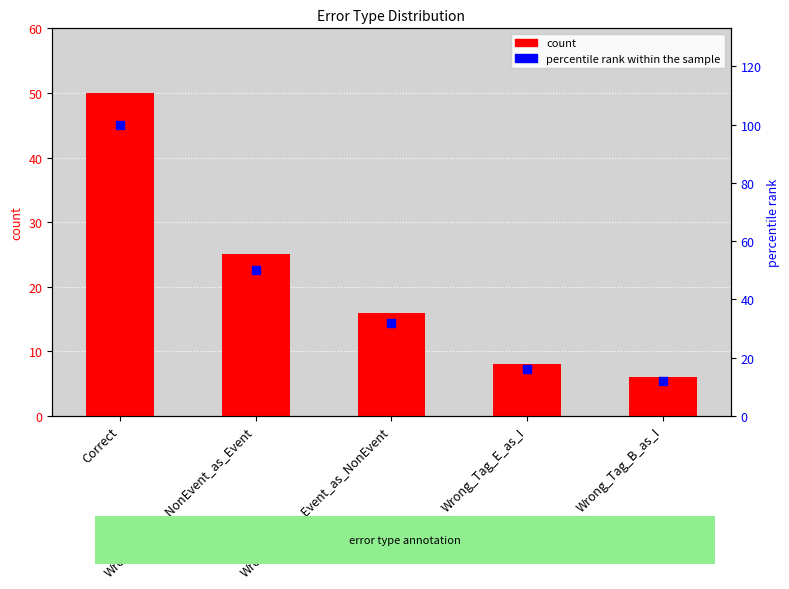

At which category is the sum across all series the highest?

Correct